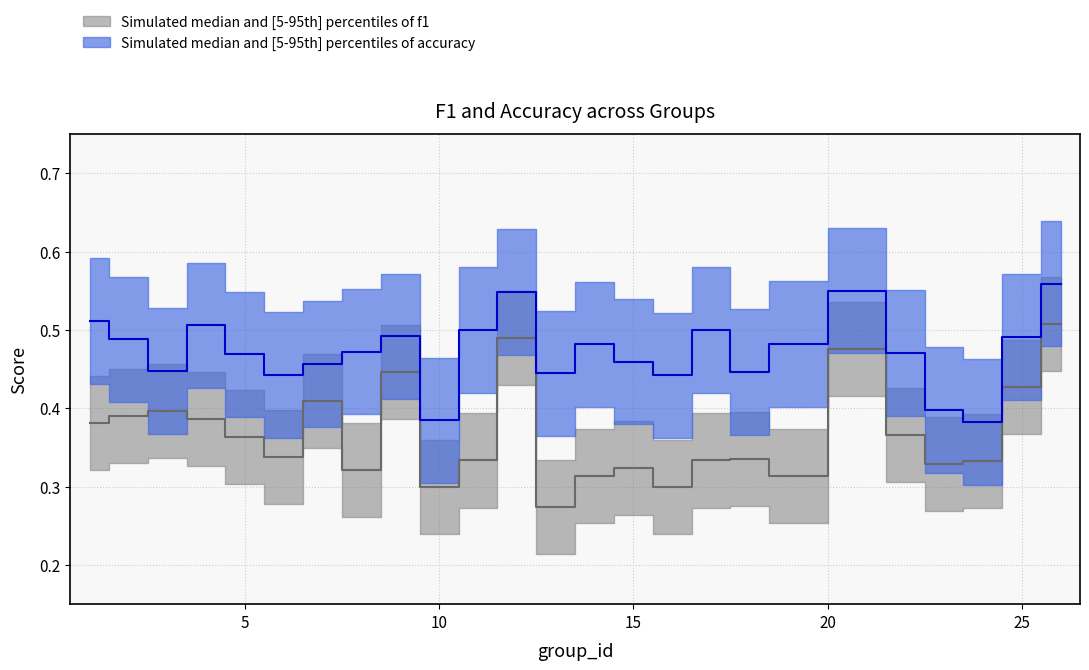

Count the number of data series in this chart.

2